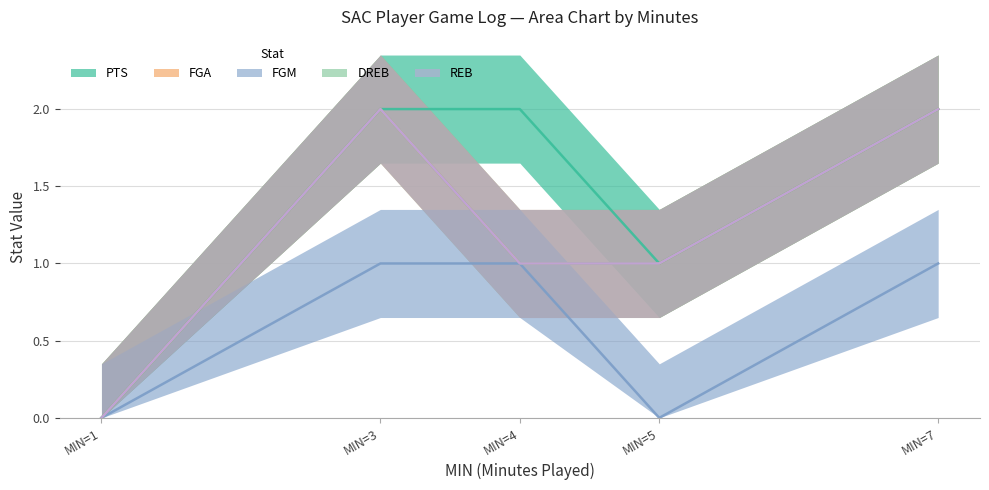

How many values in FGA are above zero?

4